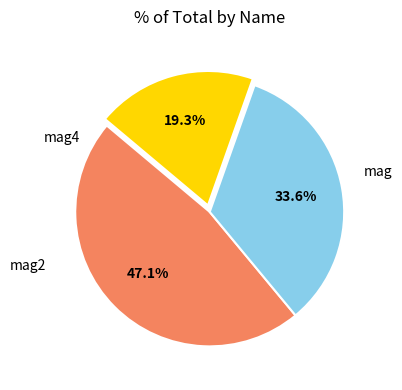

Count the number of slices in the pie.

3